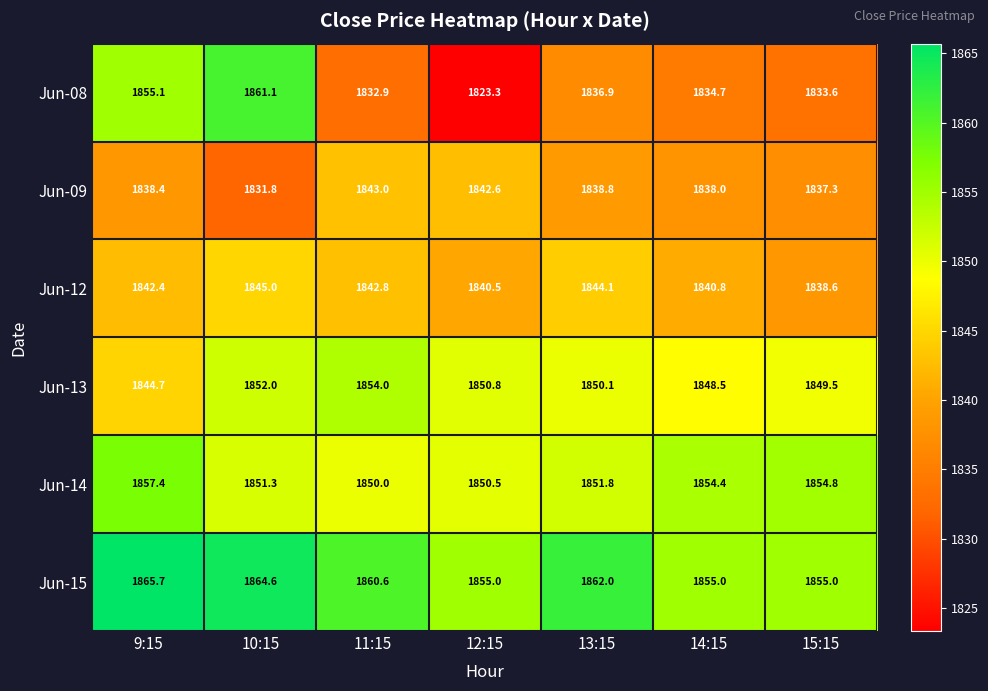

The value of Jun-15 at 13:15 is 3072.0. True or false?

False